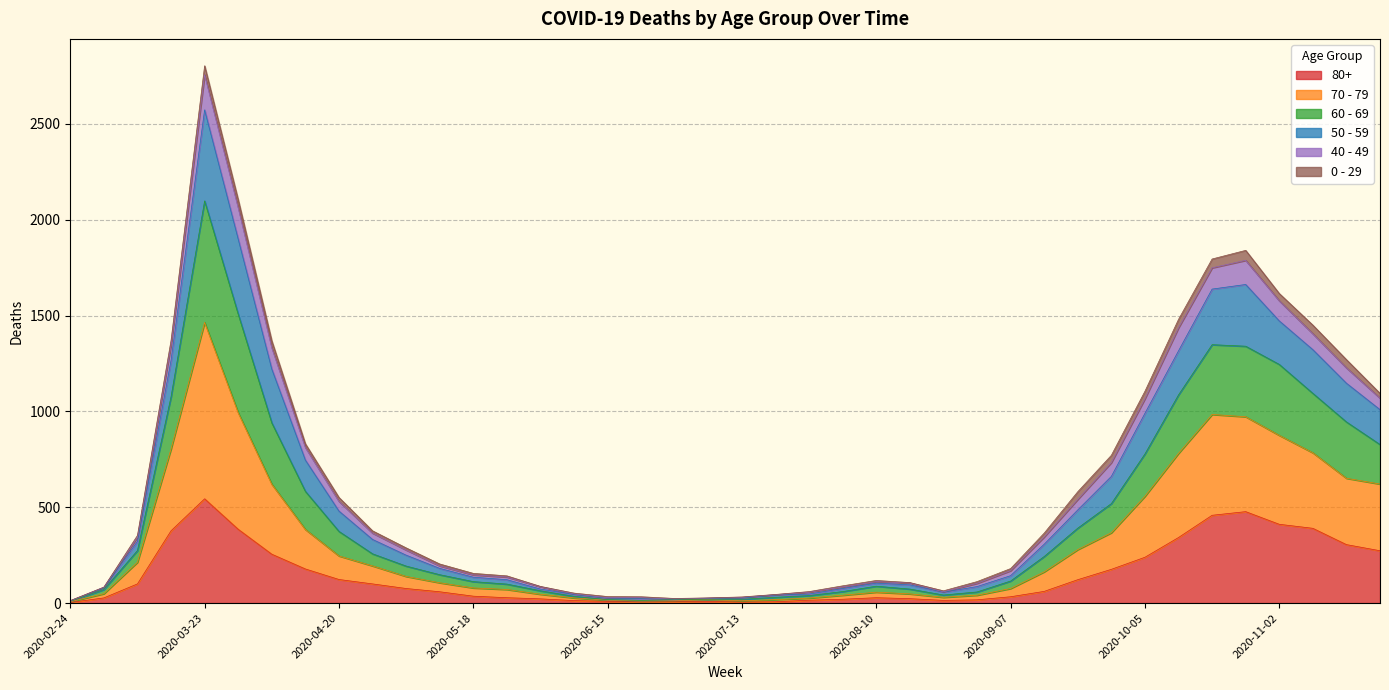

What is the label of the 33rd point from the right?

2020-04-13